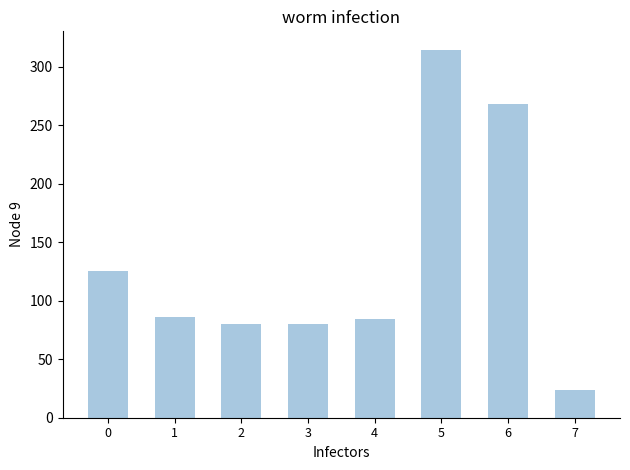

Approximately how many times larger is the value at 6 compared to 4?

3.2